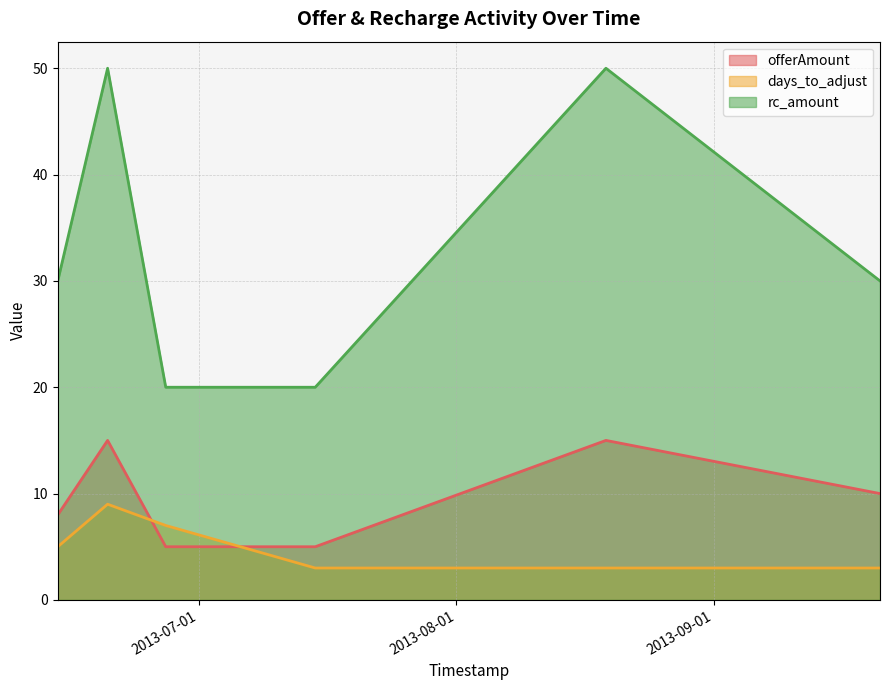

List the series in order of their overall mean, lowest first.

days_to_adjust, offerAmount, rc_amount